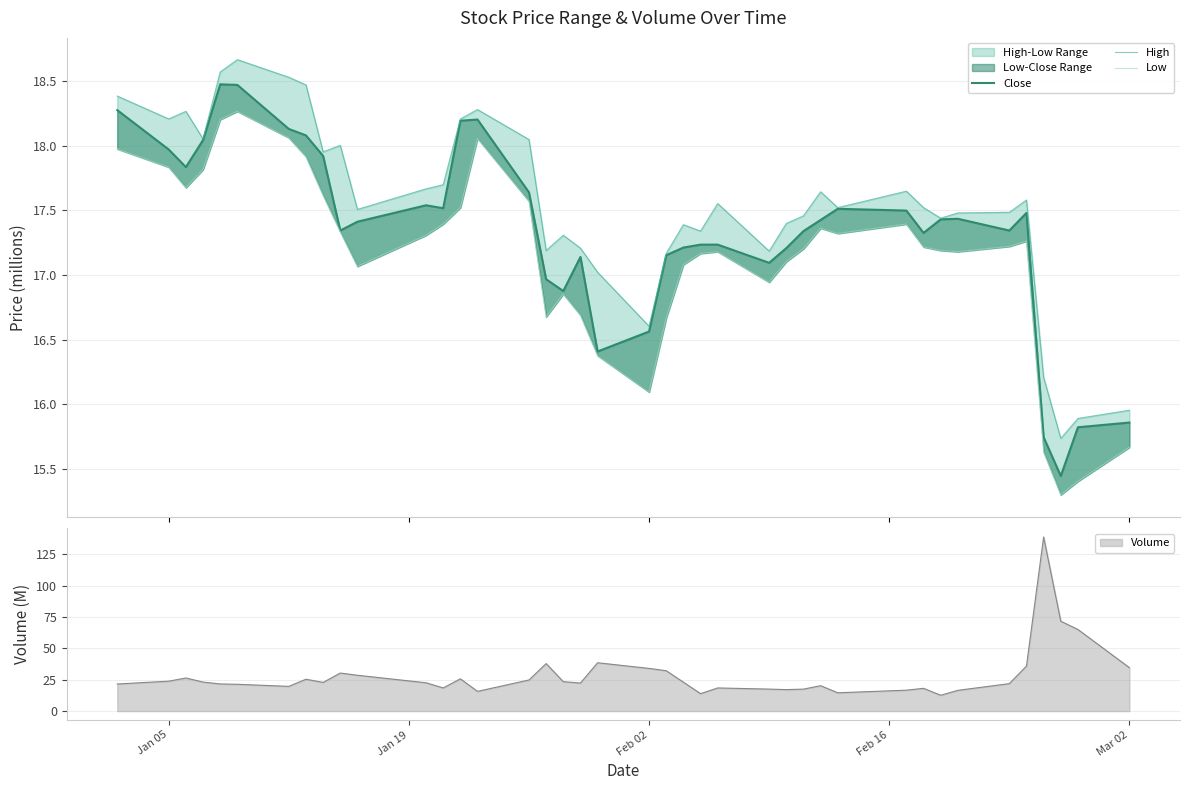

Reading left to right, what are all the values shown in this chart?

Close: 18.3	18.0	17.8	18.0	18.5	18.5	18.1	18.1	17.9	17.3	17.4	17.5	17.5	18.2	18.2	17.6	17.0	16.9	17.1	16.4	16.6	17.2	17.2	17.2	17.2	17.1	17.2	17.3	17.4	17.5	17.5	17.3	17.4	17.4	17.3	17.5	15.7	15.4	15.8	15.9
High: 18.4	18.2	18.3	18.1	18.6	18.7	18.5	18.5	18.0	18.0	17.5	17.7	17.7	18.2	18.3	18.0	17.2	17.3	17.2	17.0	16.6	17.2	17.4	17.3	17.6	17.2	17.4	17.5	17.6	17.5	17.6	17.5	17.4	17.5	17.5	17.6	16.2	15.7	15.9	16.0
Low: 18.0	17.8	17.7	17.8	18.2	18.3	18.1	17.9	17.6	17.3	17.1	17.3	17.4	17.5	18.1	17.6	16.7	16.9	16.7	16.4	16.1	16.7	17.1	17.2	17.2	16.9	17.1	17.2	17.4	17.3	17.4	17.2	17.2	17.2	17.2	17.3	15.6	15.3	15.4	15.7